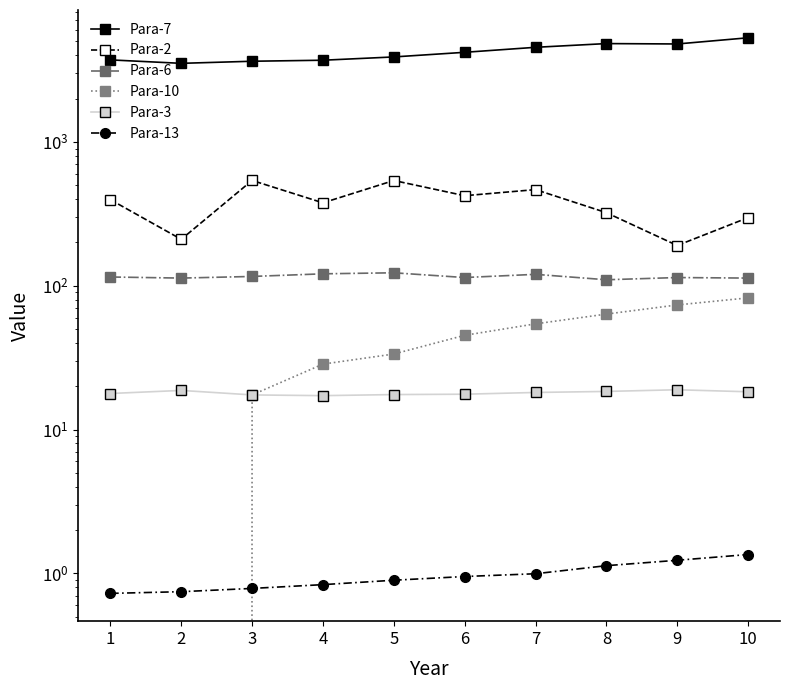

True or false: Para-13 has more than 0 points higher than both neighbors.

False